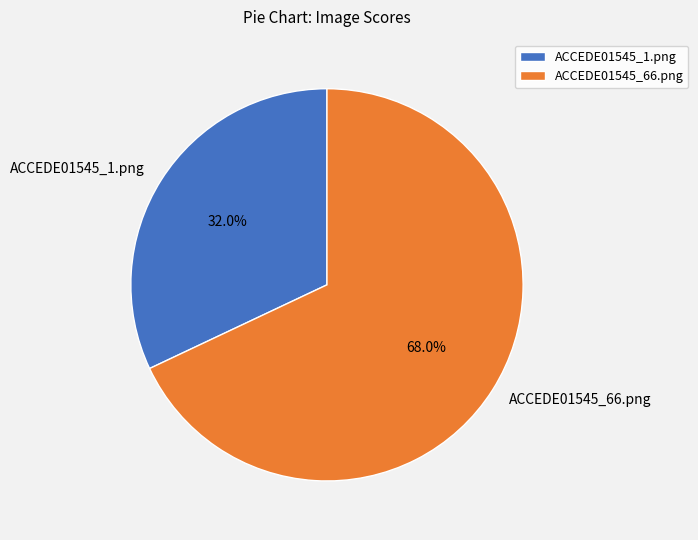

Is it true that ACCEDE01545_66.png is 75% of the pie?

False